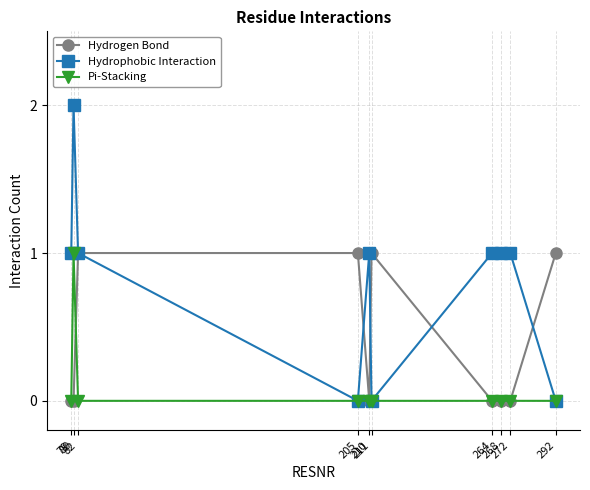

Reading right to left, list all the values displayed in this chart.

Hydrogen Bond: 292=1	272=0	268=0	264=0	211=1	210=0	205=1	82=1	80=0	79=0
Hydrophobic Interaction: 292=0	272=1	268=1	264=1	211=0	210=1	205=0	82=1	80=2	79=1
Pi-Stacking: 292=0	272=0	268=0	264=0	211=0	210=0	205=0	82=0	80=1	79=0